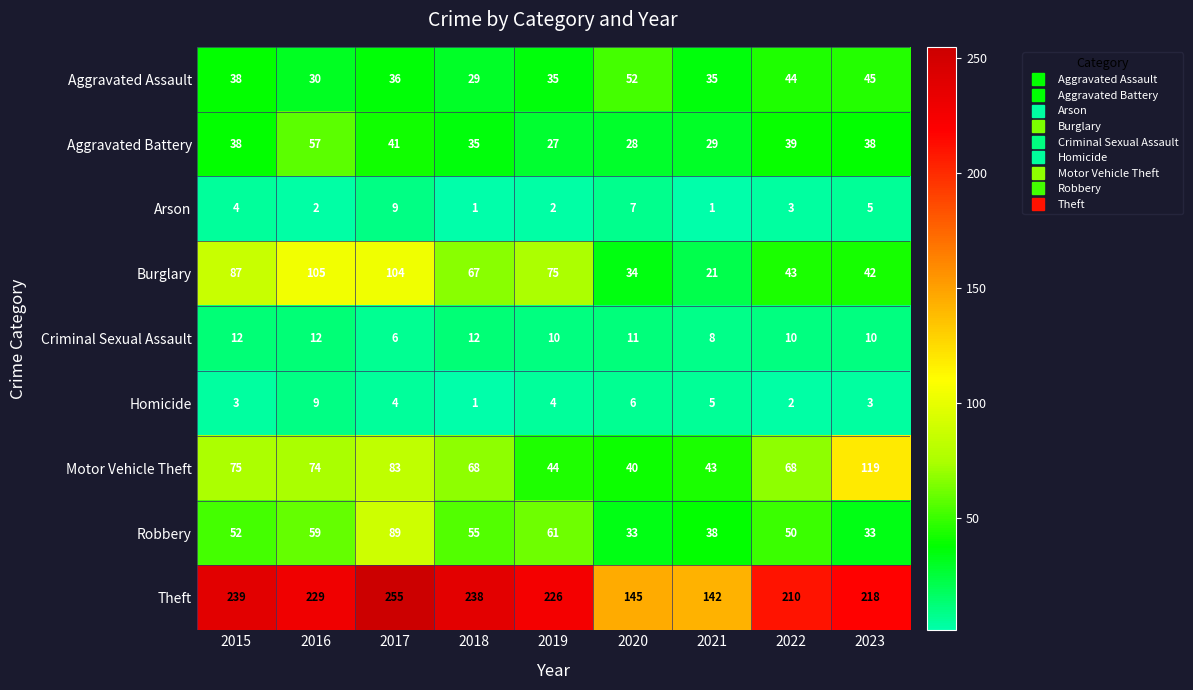

Read the Burglary value at 2022, to the nearest 10.

40